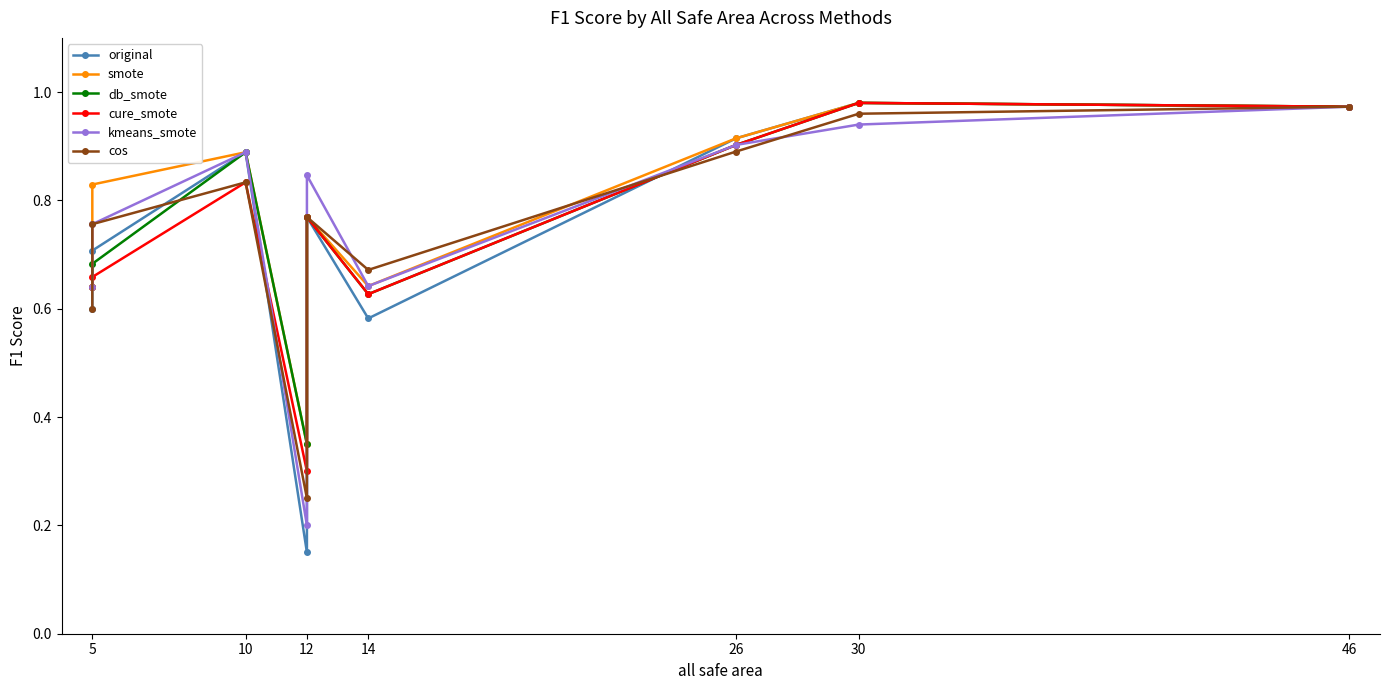

True or false: cos and kmeans_smote cross at least once.

True